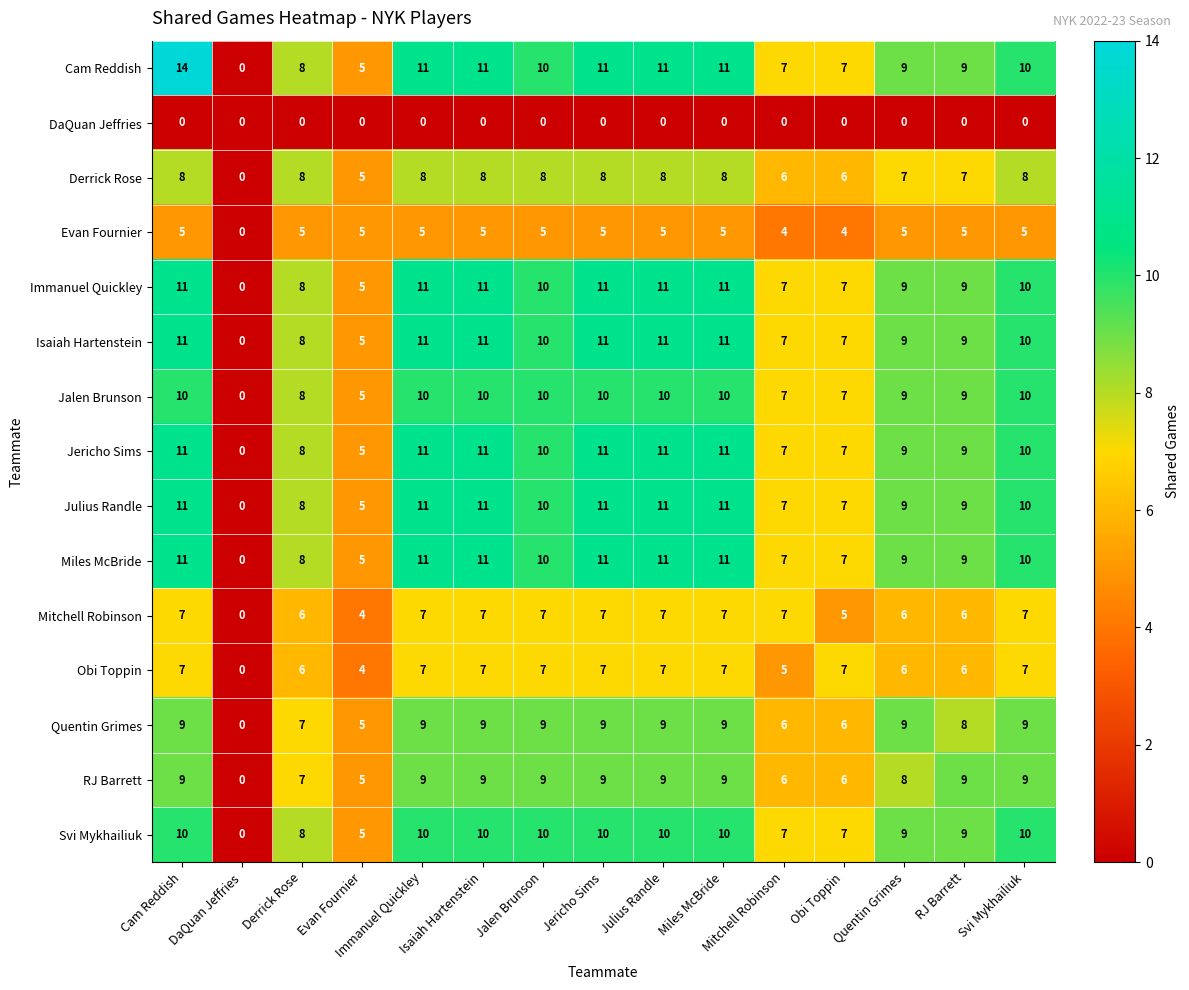

Where is Julius Randle nearest to the value 5?

Evan Fournier